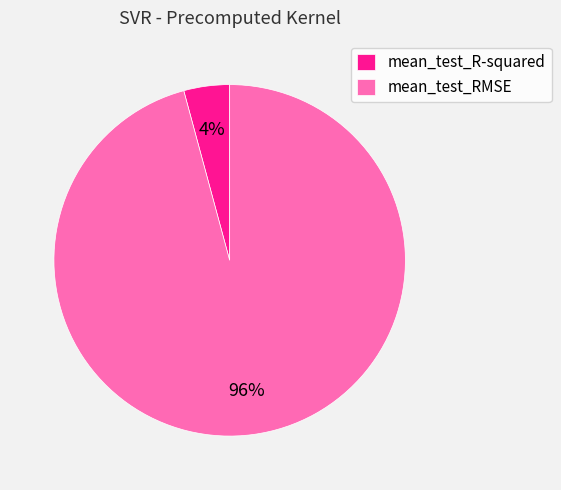

True or false: mean_test_R-squared accounts for 4% of the total.

True